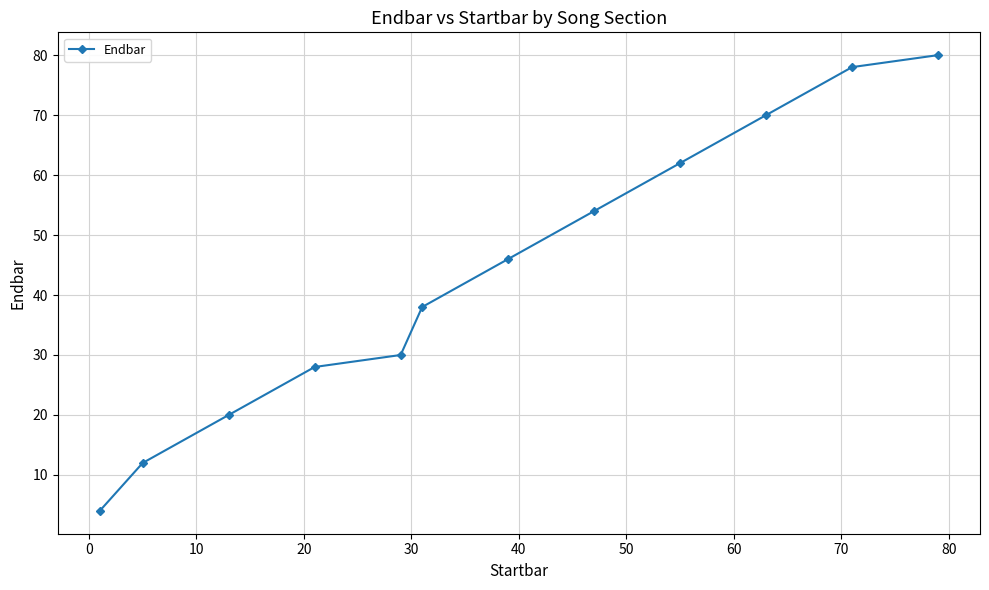

What is the sum of all values?

522